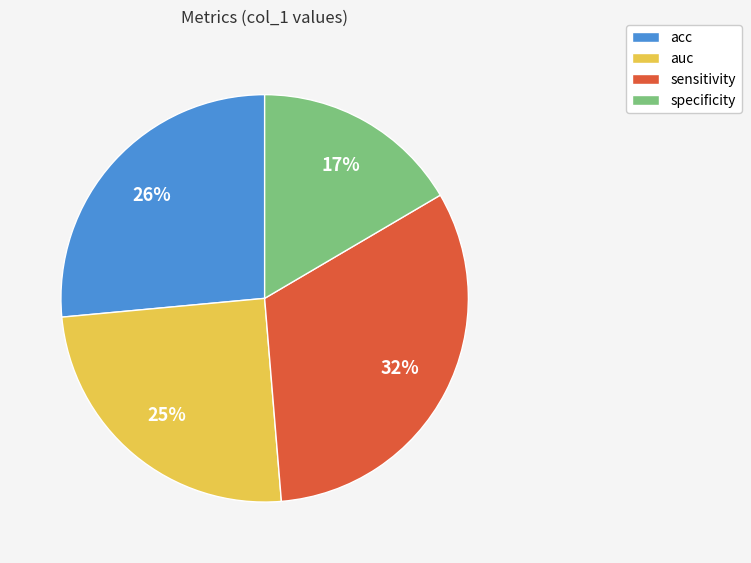

To the nearest percent, what is the combined percentage of sensitivity and specificity?

49%